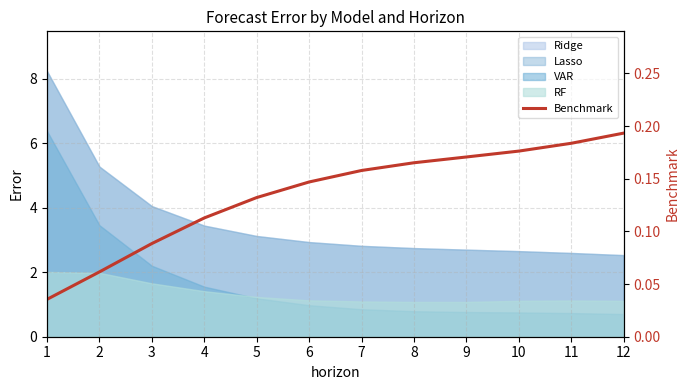

What is the value of the 6th point from the left?

0.1